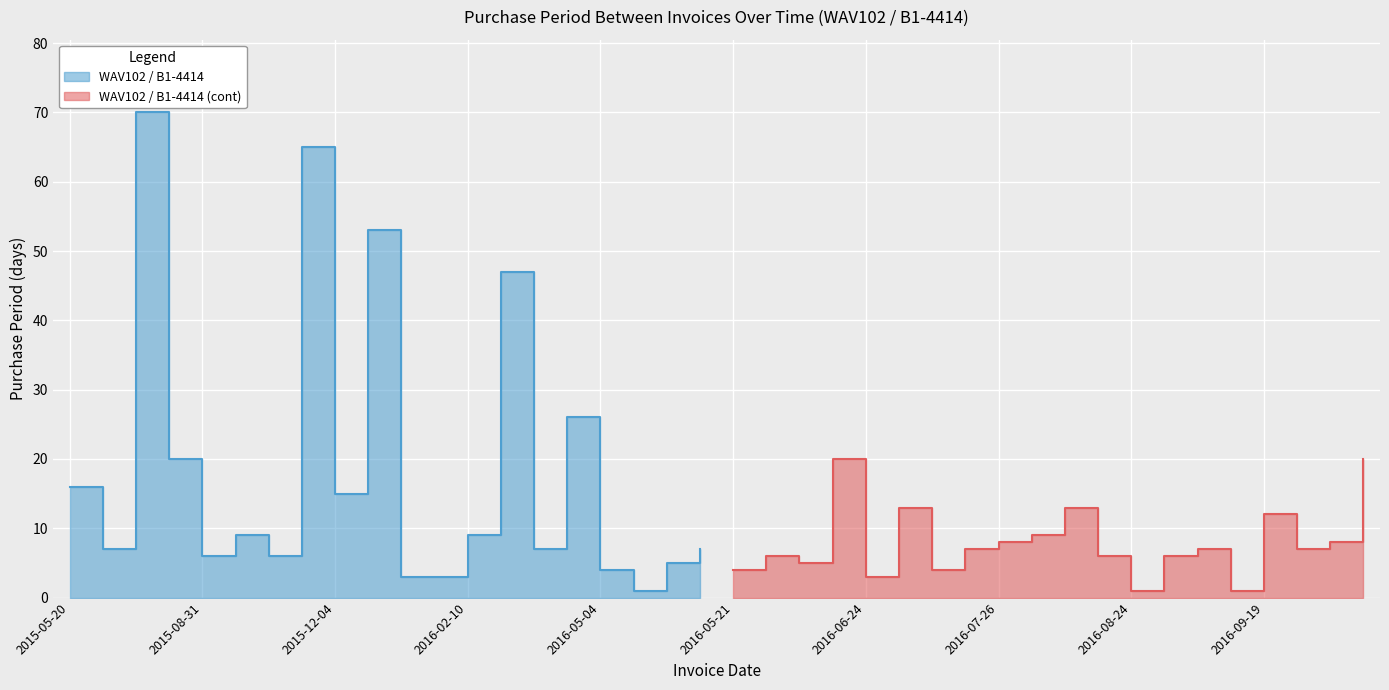

What is the difference between the maximum and second lowest values in the WAV102 / B1-4414 series?

67